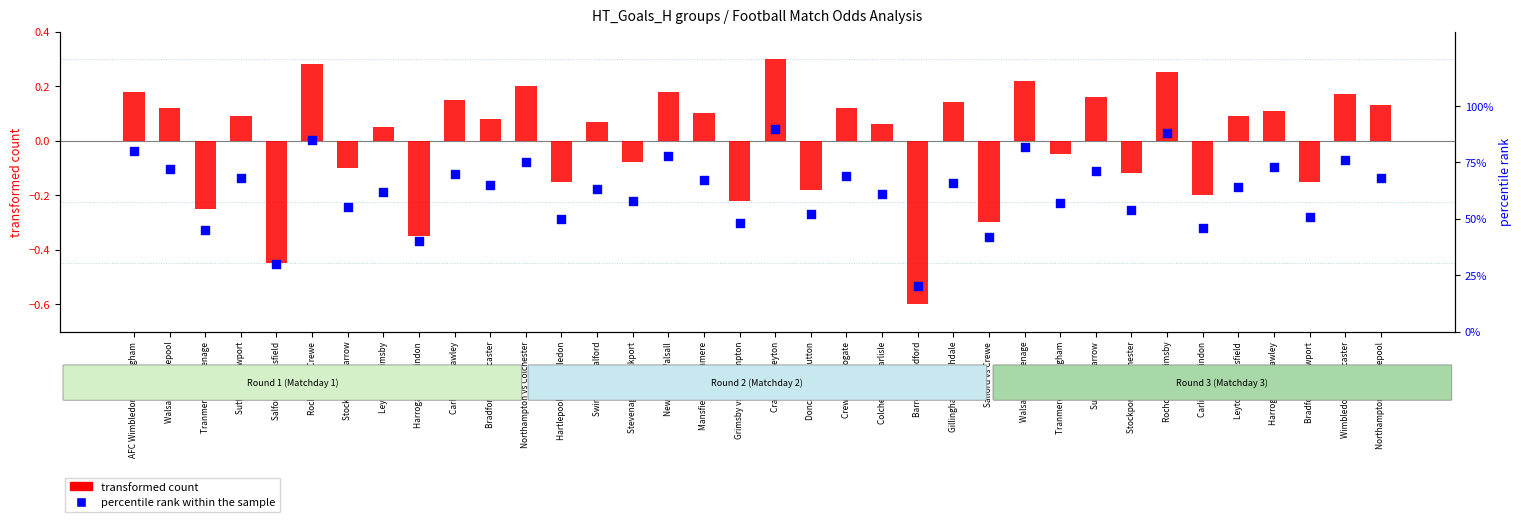

Which series has the largest total across all categories?

percentile rank within the sample